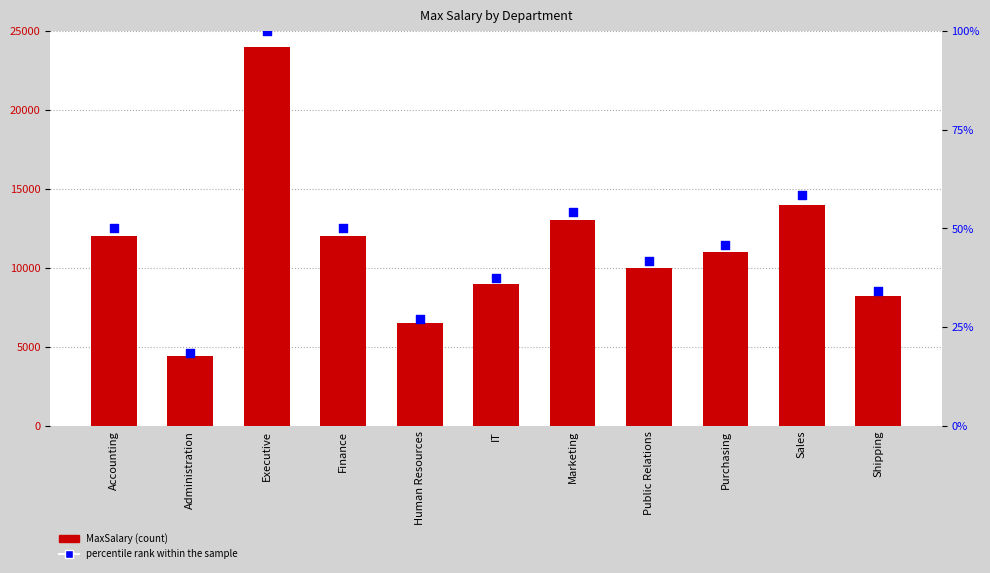

Which series reaches the maximum Y coordinate?

MaxSalary